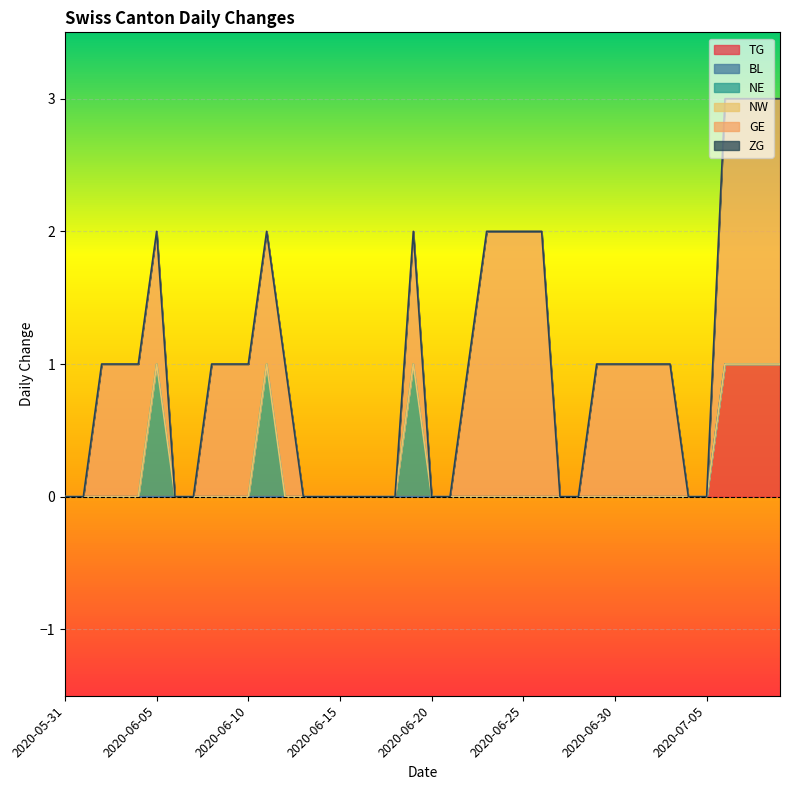

Which series has the largest range (max minus min)?

GE